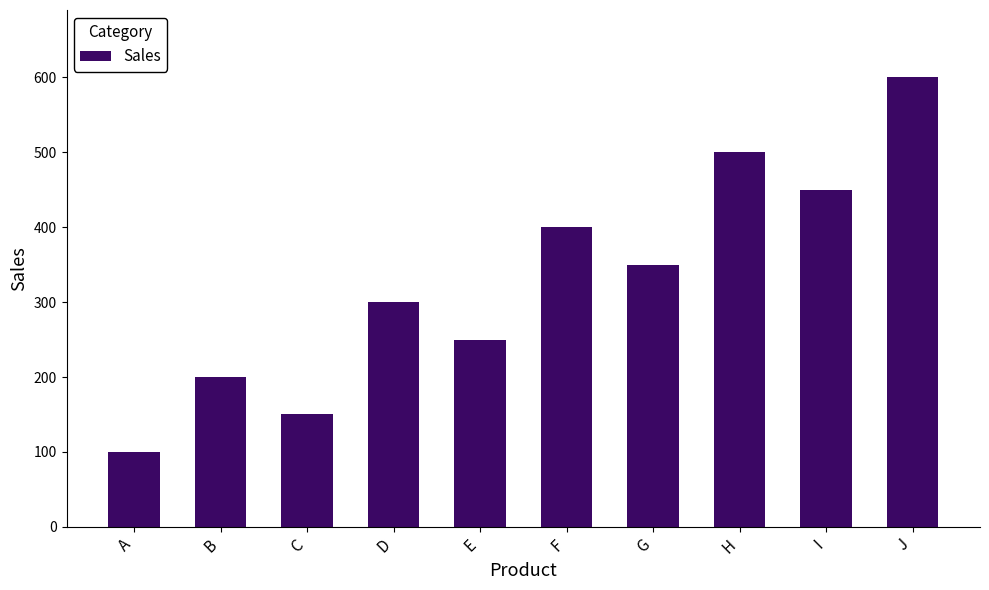

What is the ratio of the value at G to the value at I?

0.8